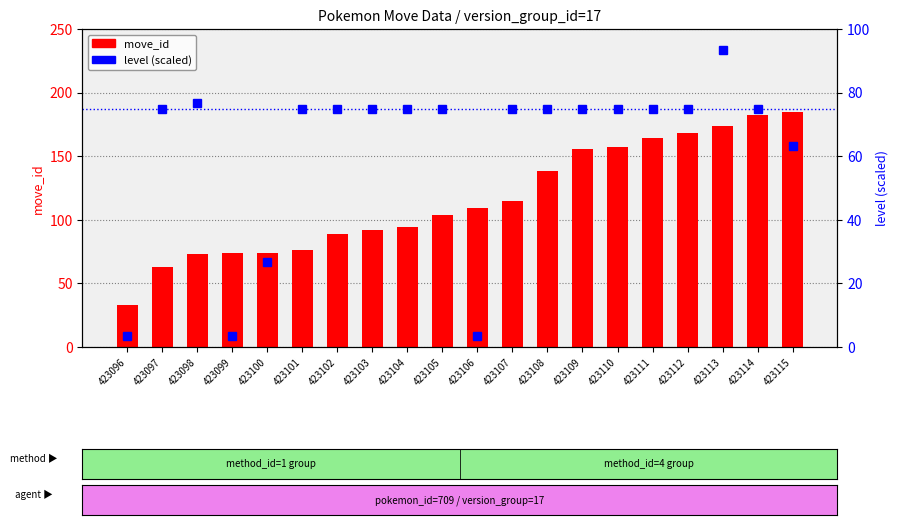

What is the total value across all series at 423097?

138.0